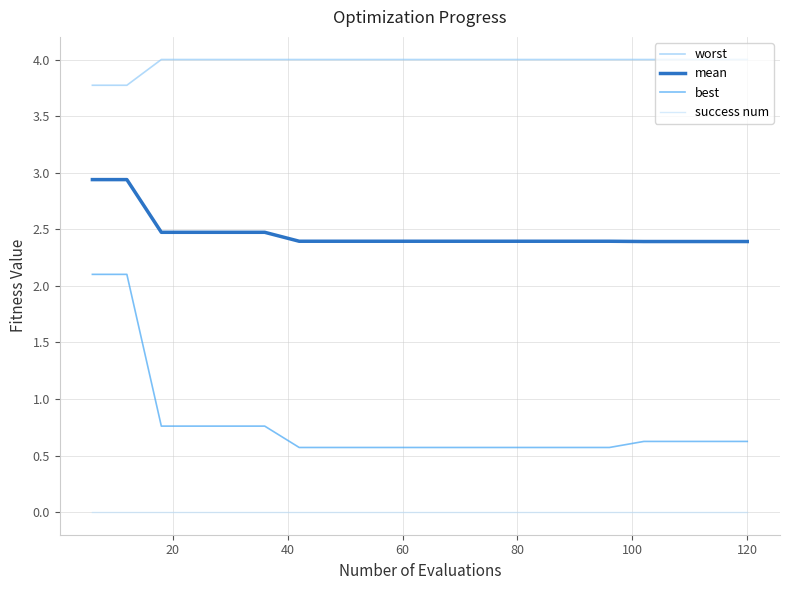

Rank the series by their average value, from lowest to highest.

success num, best, mean, worst